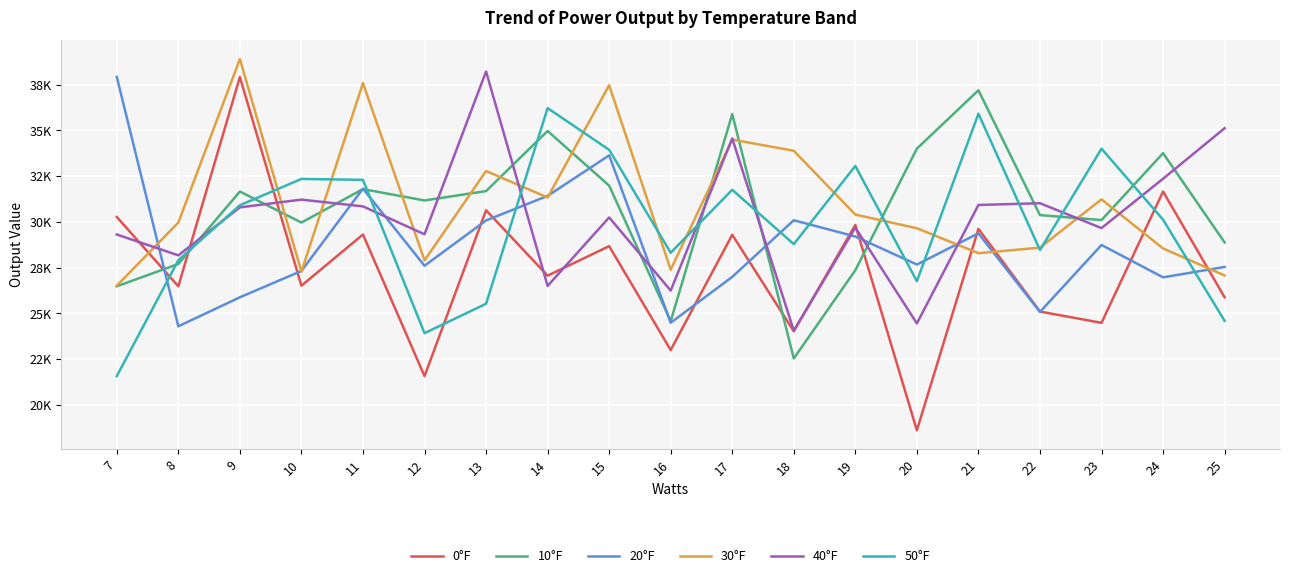

Between 7 and 21, which series saw the biggest shift?

50°F